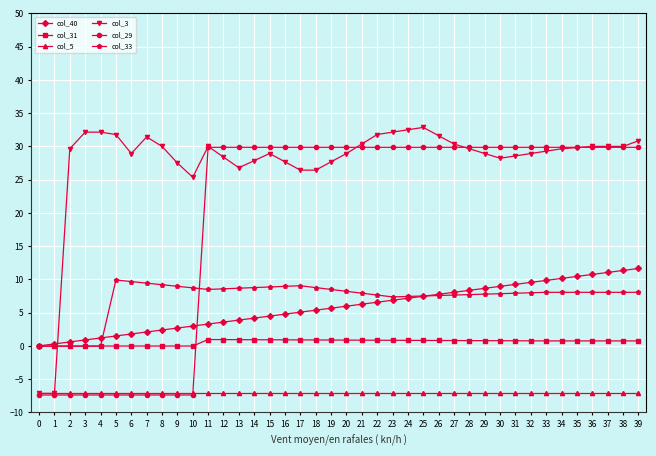

The value of col_40 at 28 is 14.9. True or false?

False